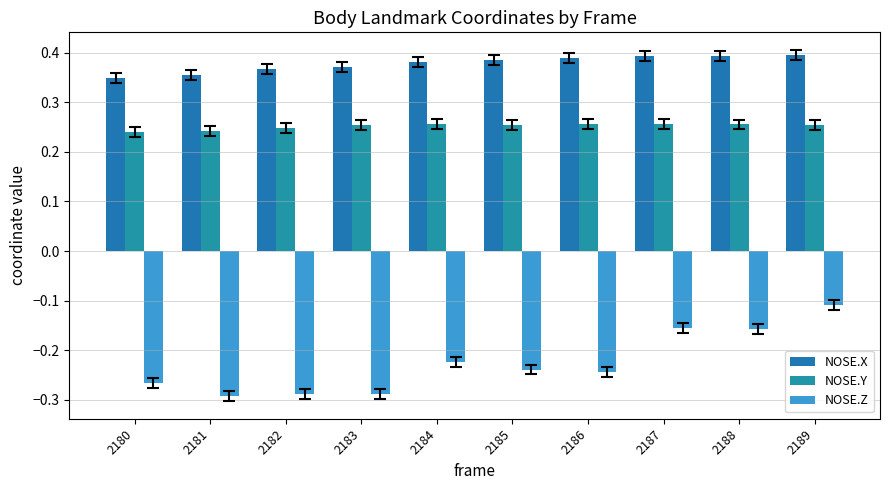

What is the value of the NOSE.Y bar at the 6th from the left?

0.3